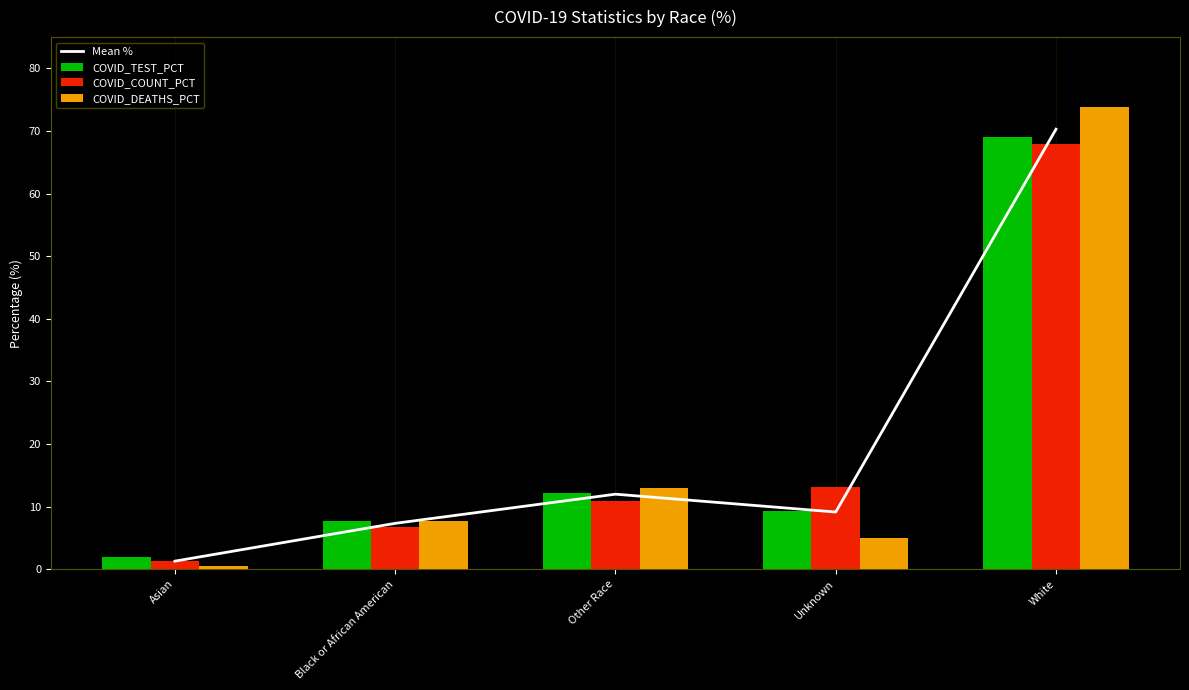

Which label corresponds to the largest value in the chart?

White